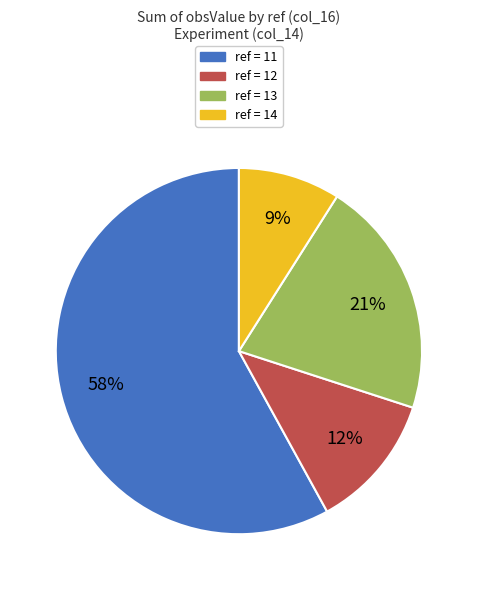

To the nearest percent, what is the average slice percentage?

25%